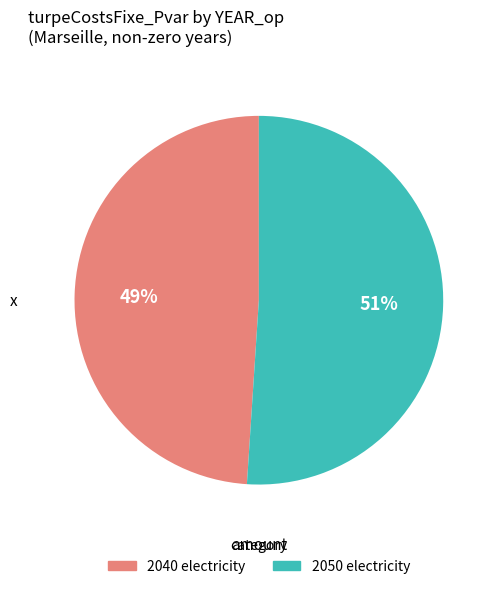

Combined, do 2040 electricity and 2050 electricity account for over 50%?

Yes